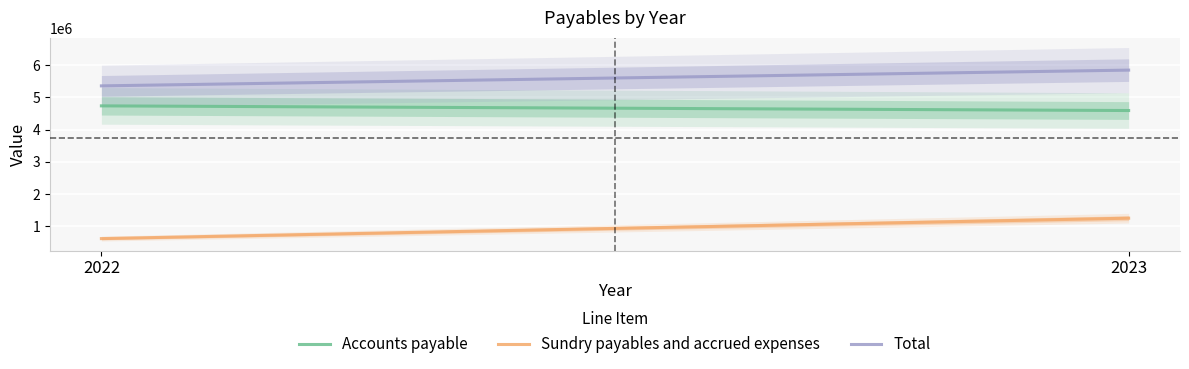

Which series has the widest spread of values?

Sundry payables and accrued expenses